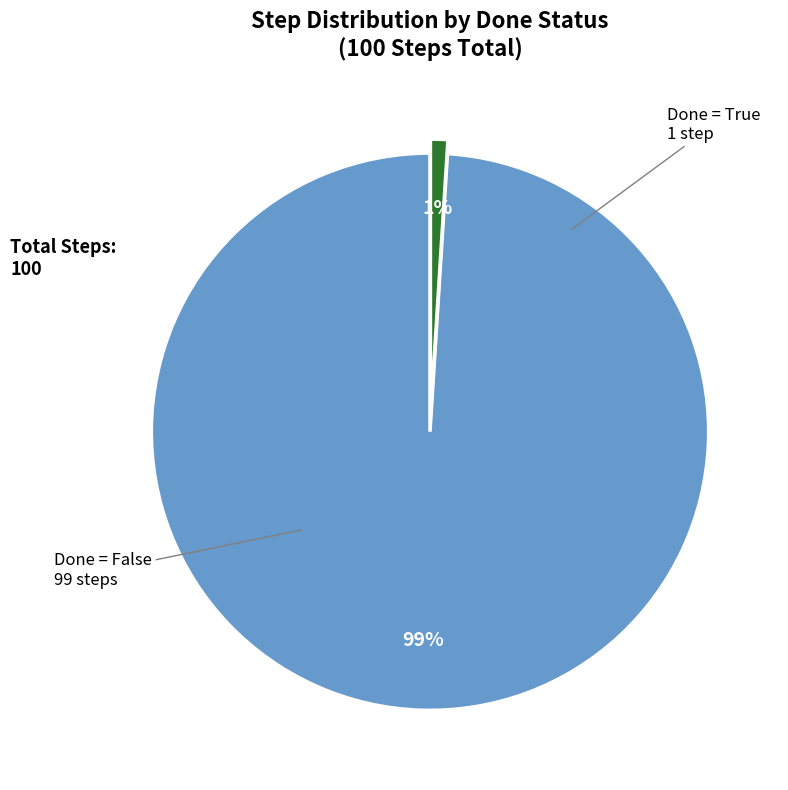

How many segments does this pie chart have?

2